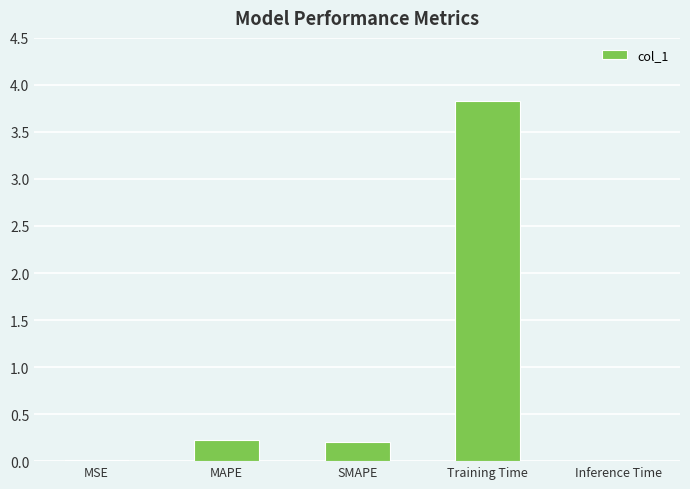

The chart shows a value of 0.2 at MAPE. True or false?

True